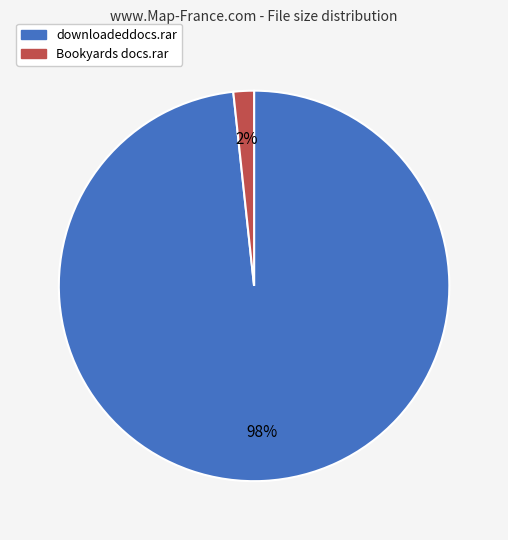

Is the sum of Bookyards docs.rar and downloadeddocs.rar greater than half?

Yes